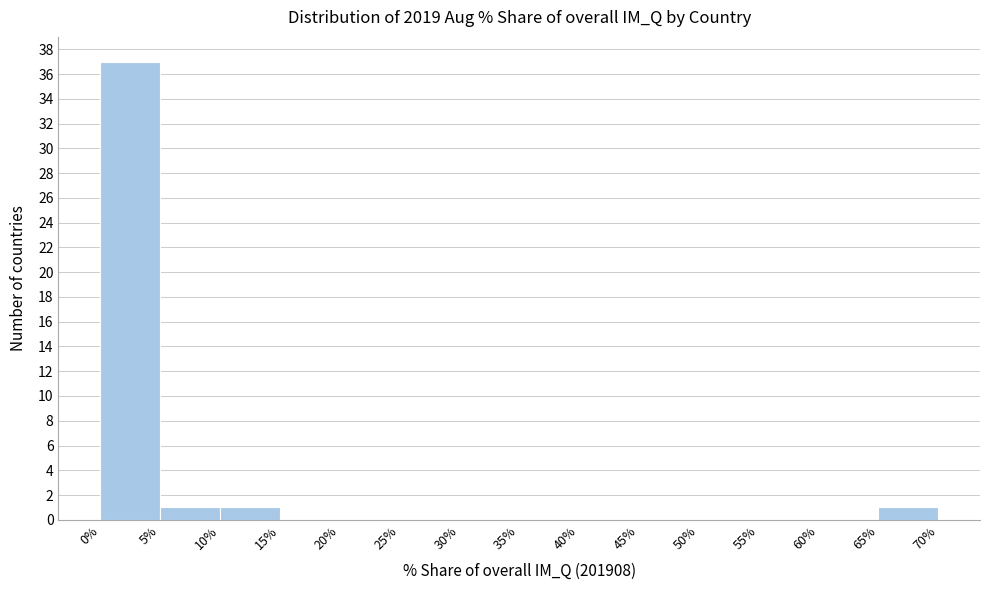

Reading left to right, transcribe this chart: for each bar, give the range it covers on the x-axis and its height. The values are not printed on the chart, so give them approximately, as read against the axis.

0% to 5%: 37
5% to 10%: 1
10% to 15%: 1
15% to 20%: 0
20% to 25%: 0
25% to 30%: 0
30% to 35%: 0
35% to 40%: 0
40% to 45%: 0
45% to 50%: 0
50% to 55%: 0
55% to 60%: 0
60% to 65%: 0
65% to 70%: 1